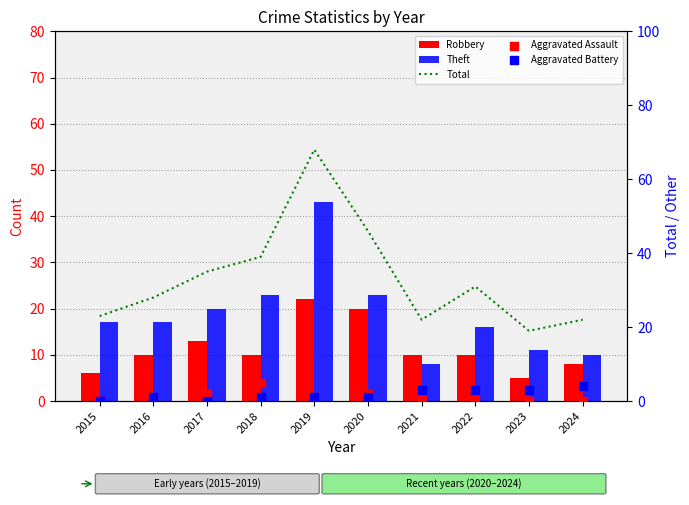

At how many categories does at least one series exceed 46?

1